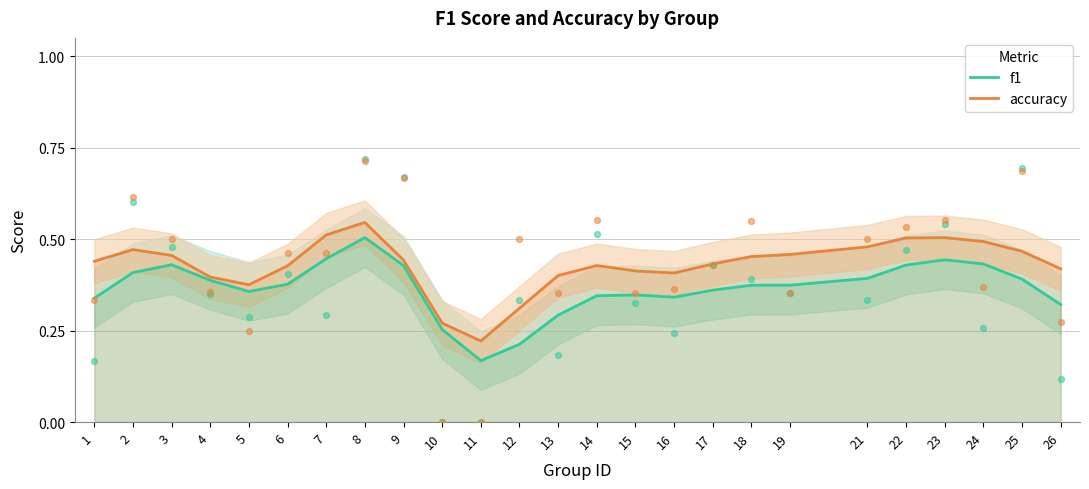

What are all the series names shown in the legend?

f1, accuracy